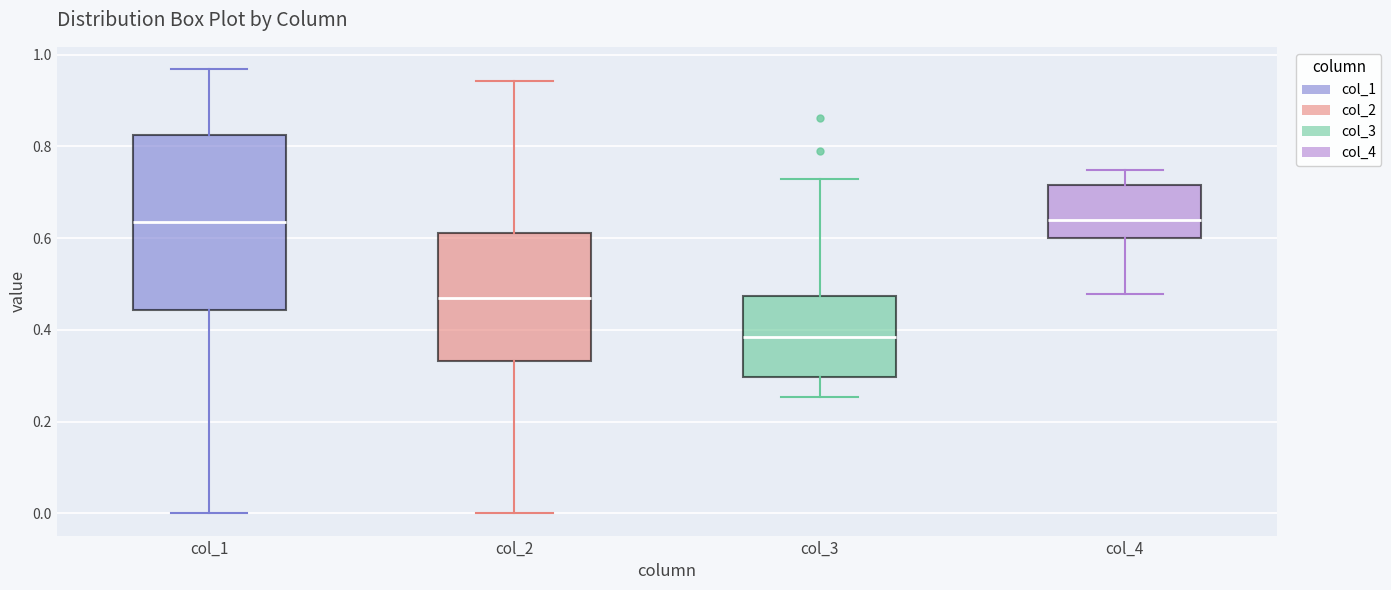

Comparing the boxes themselves (not the whiskers), which one is the tallest?

col_1